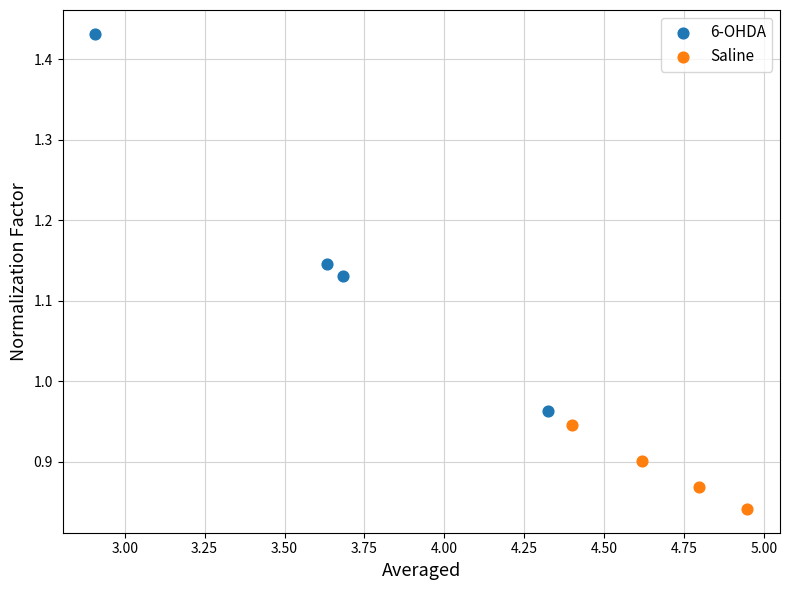

Which series reaches the minimum Y coordinate?

Saline